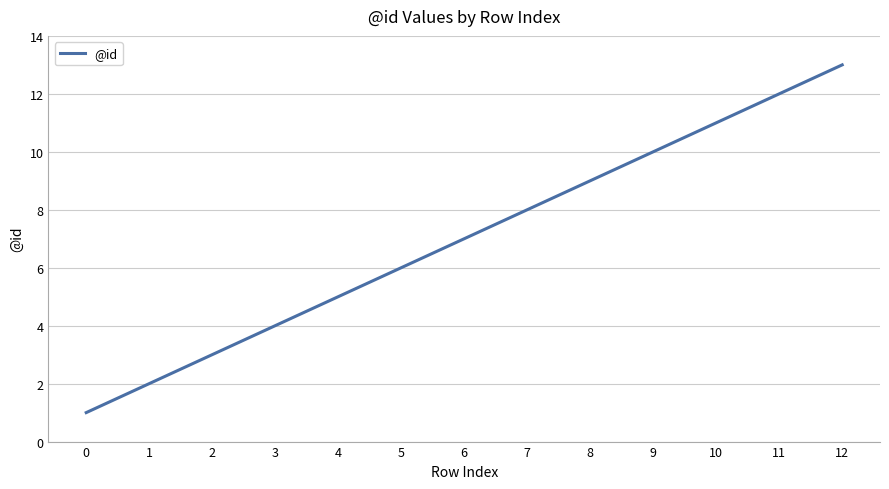

List the labels in order of value, smallest first.

0, 1, 2, 3, 4, 5, 6, 7, 8, 9, 10, 11, 12